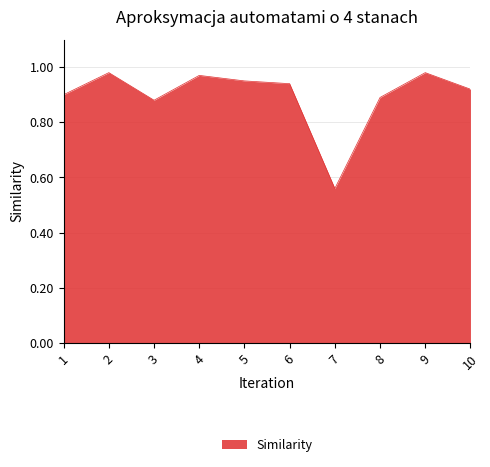

The value at 6 is 1.6. True or false?

False